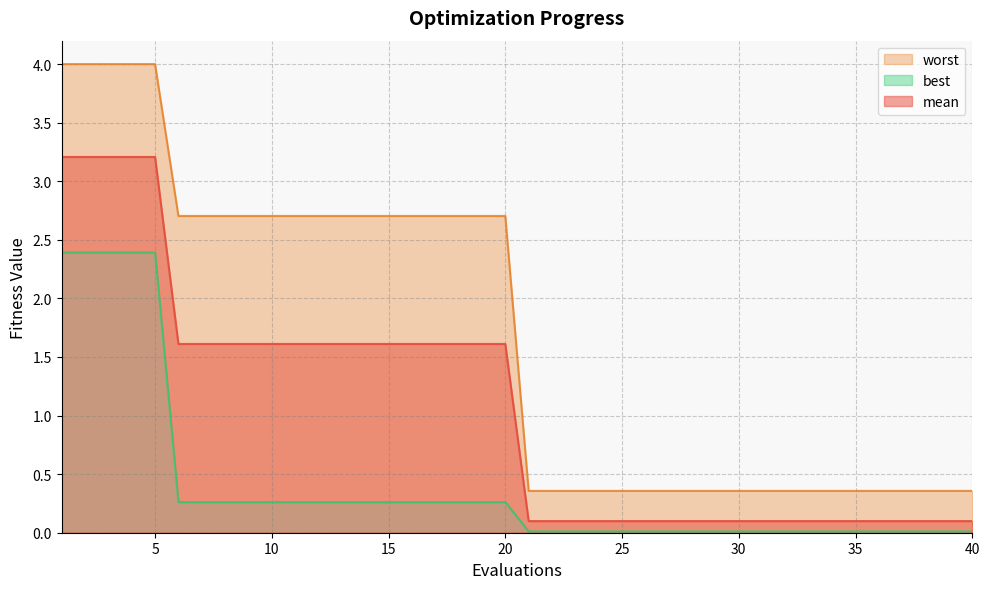

True or false: mean has a value of 0.1 at 30.

True